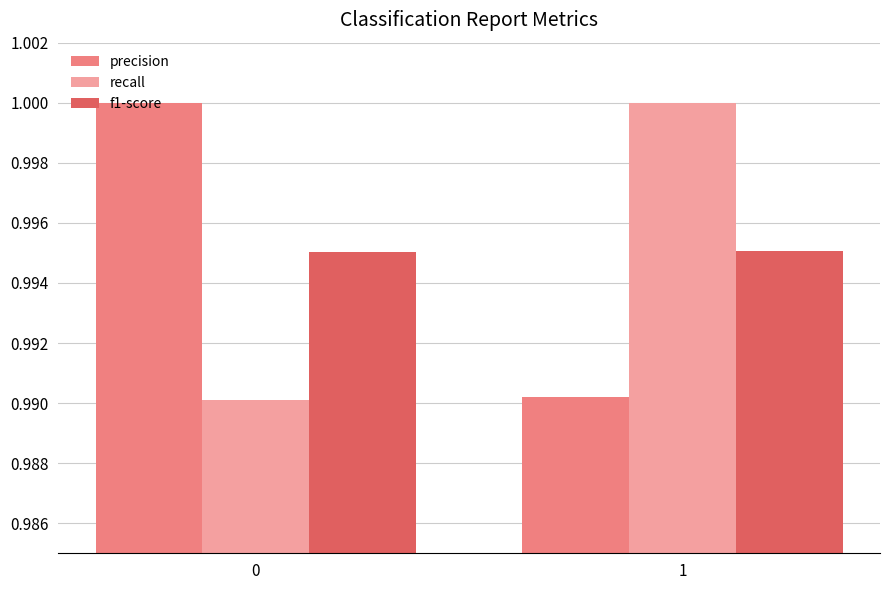

What is the sum of all precision values?

2.0